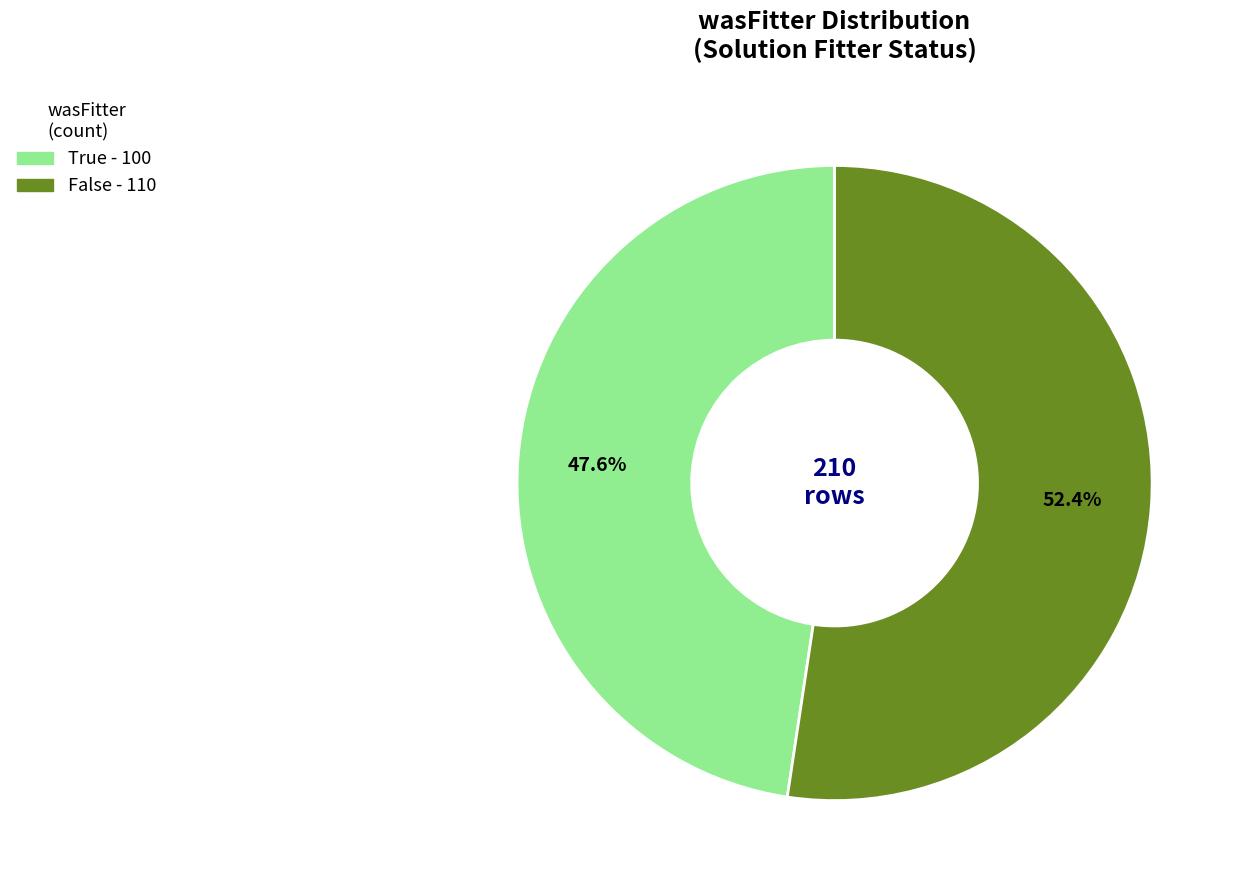

What is the majority slice?

False